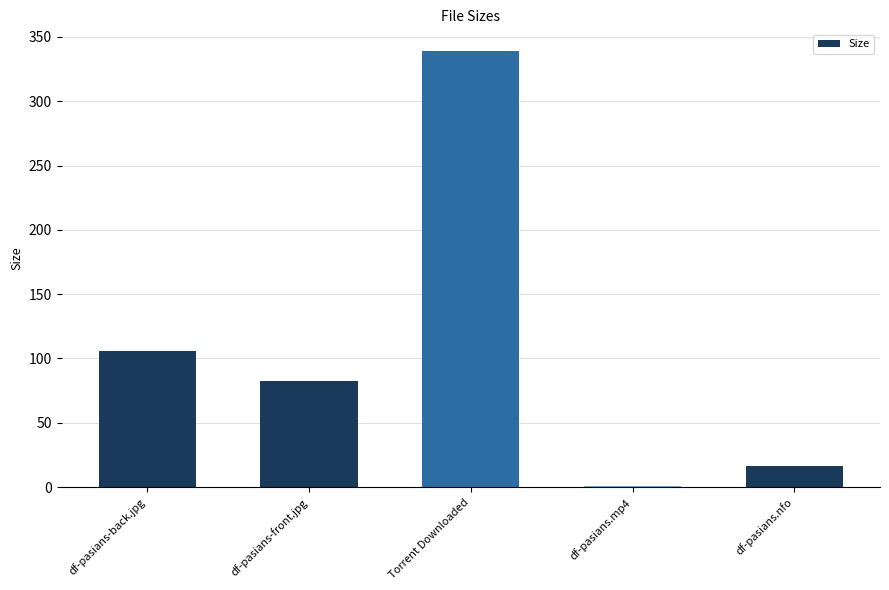

Is it true that the value at df-pasians-back.jpg is 105.4?

True